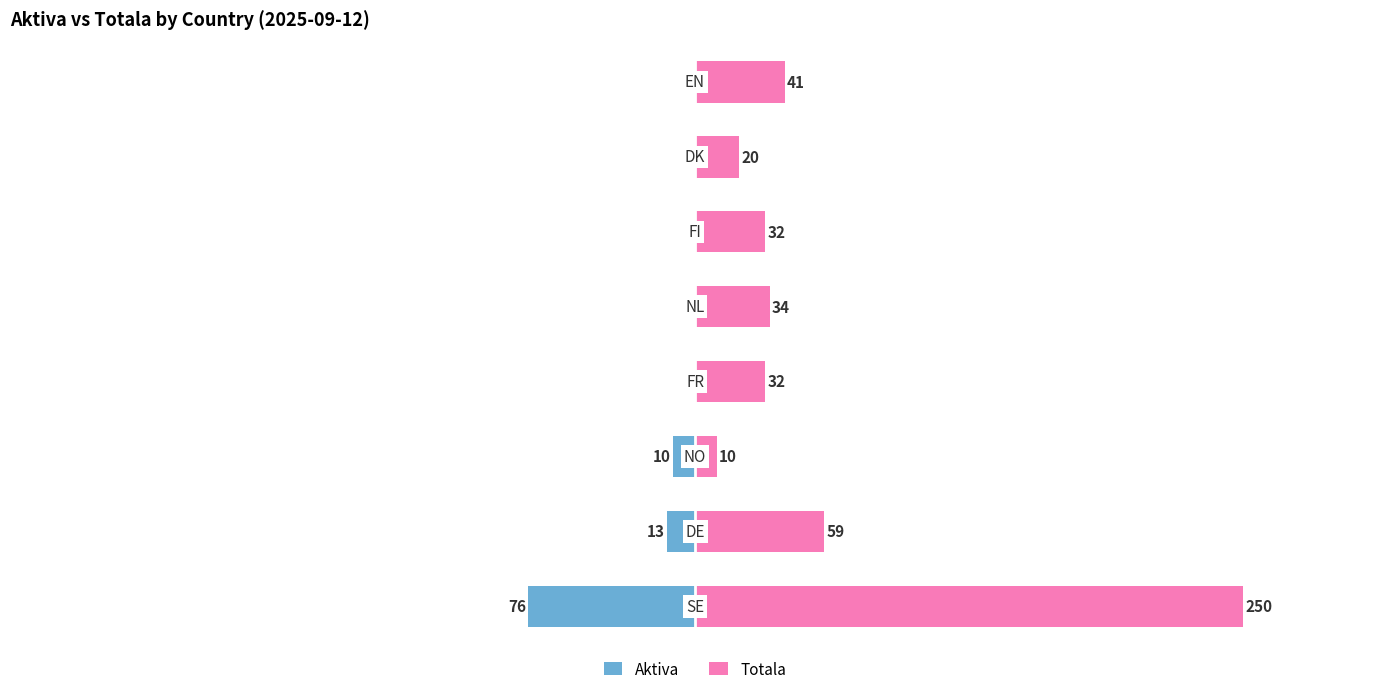

Reading right to left, extract all data points from this chart.

Aktiva: 7=0	6=0	5=0	4=0	3=0	2=-10	1=-13	0=-76
Totala: 7=41	6=20	5=32	4=34	3=32	2=10	1=59	0=250